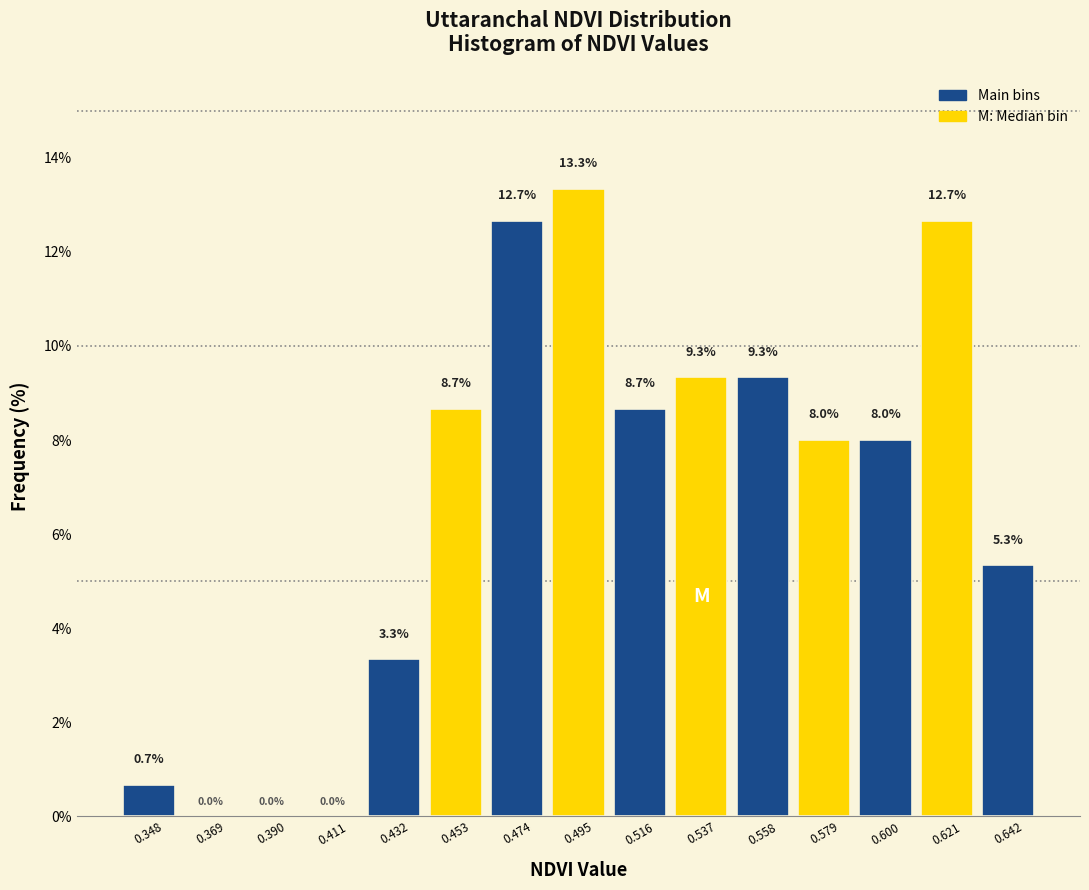

Reading left to right, transcribe this chart: for each bar, give the range it covers on the x-axis and its height. The bar edges are not printed on the chart, so give them approximately, as read against the axis.

0.340 to 0.360: 0.7
0.360 to 0.380: 0.0
0.380 to 0.400: 0.0
0.400 to 0.420: 0.0
0.420 to 0.445: 3.3
0.445 to 0.465: 8.7
0.465 to 0.485: 12.7
0.485 to 0.505: 13.3
0.505 to 0.525: 8.7
0.525 to 0.545: 9.3
0.545 to 0.570: 9.3
0.570 to 0.590: 8.0
0.590 to 0.610: 8.0
0.610 to 0.630: 12.7
0.630 to 0.650: 5.3